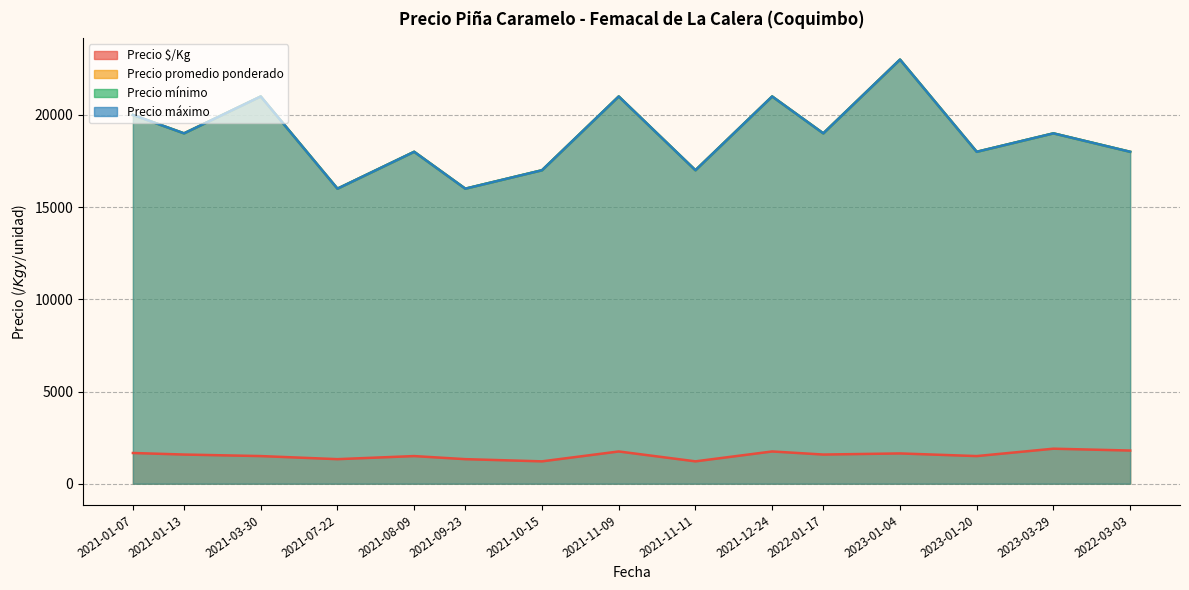

Does the chart have visible grid lines?

Yes